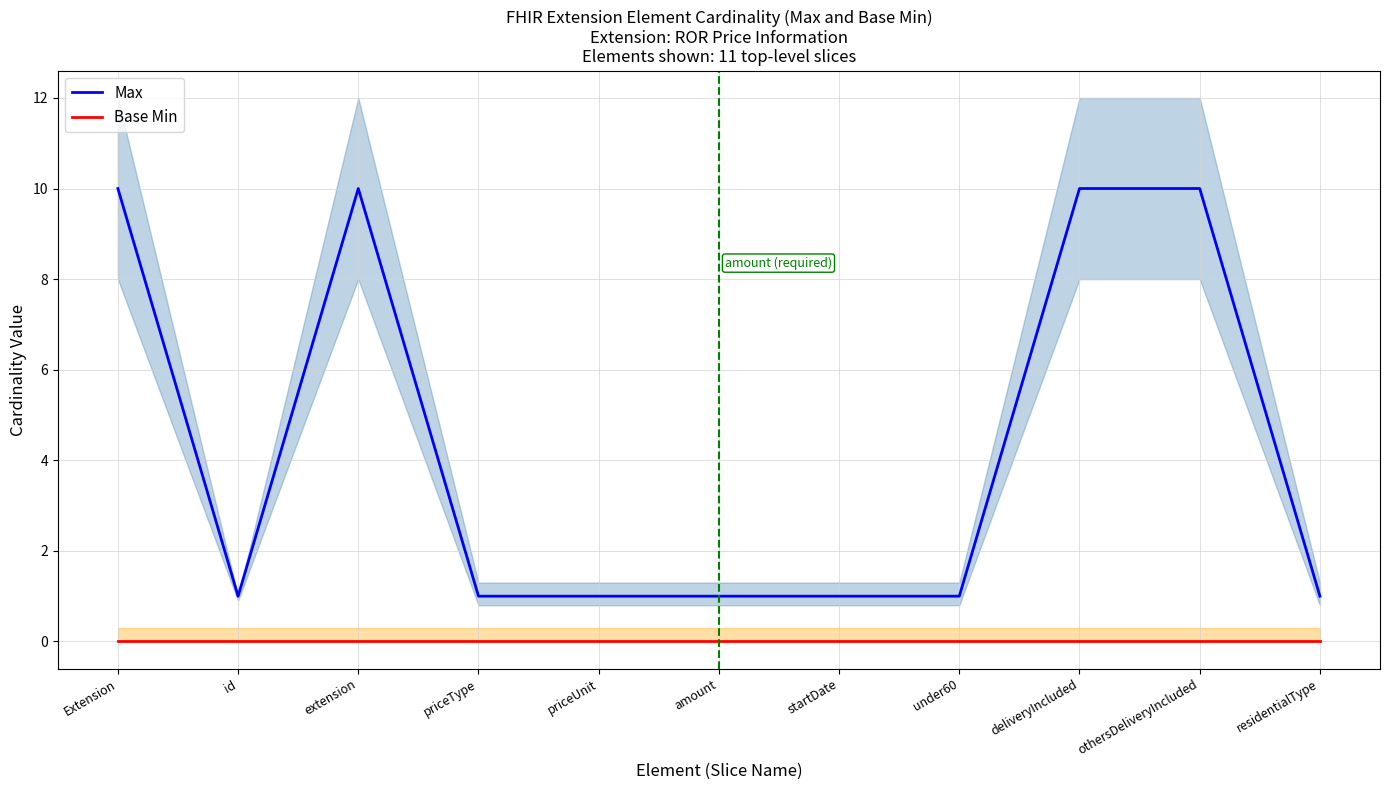

True or false: Base Min and Max intersect in this chart.

False